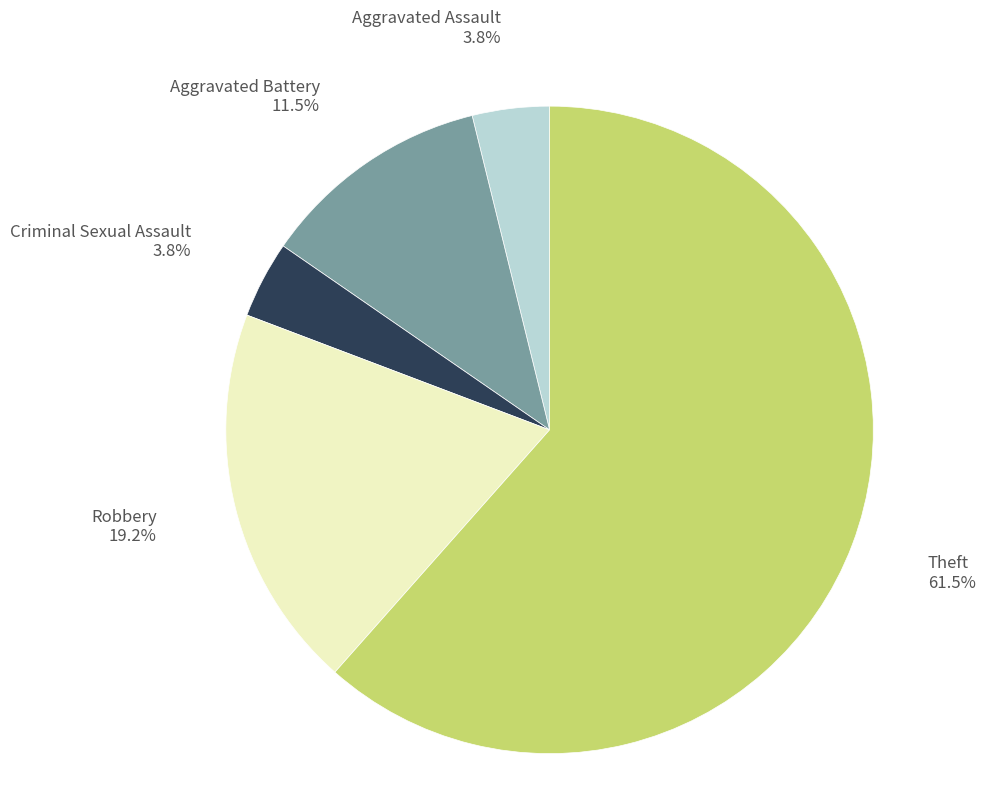

What portion of the pie excludes Aggravated Assault?

96.2%